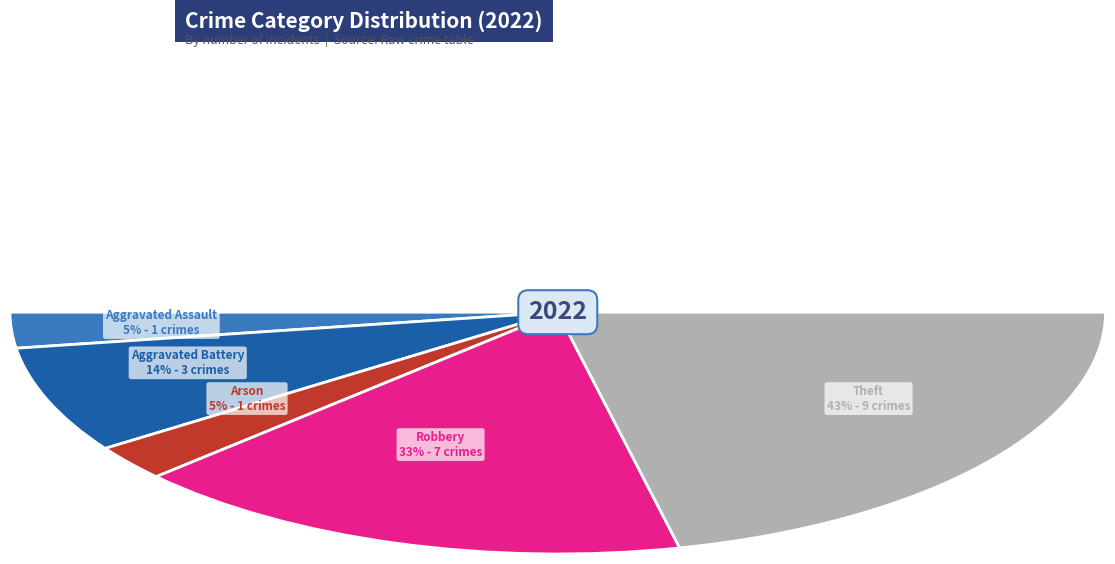

Which slice is the smallest?

Aggravated Assault